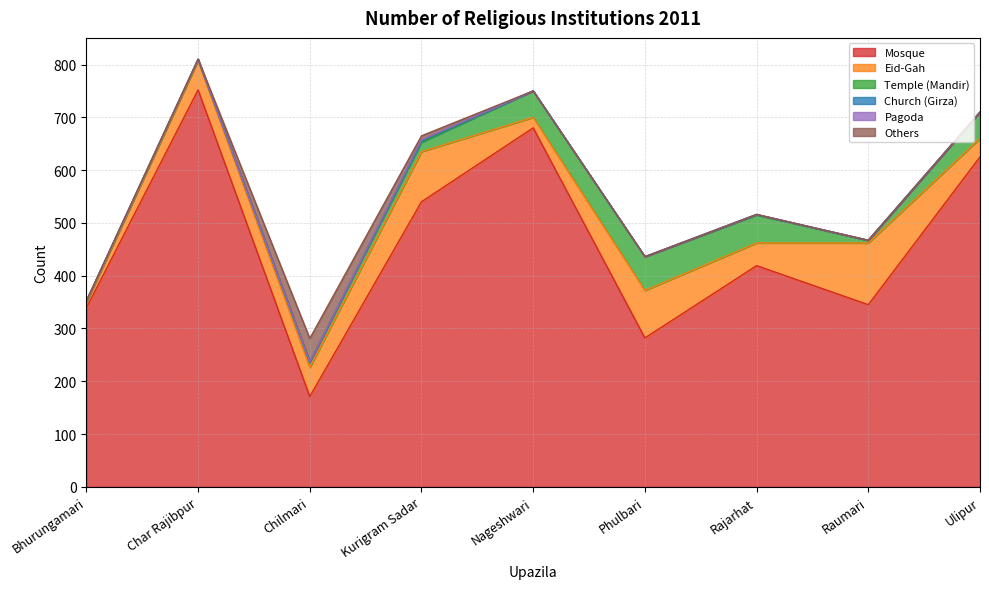

What position from the left is Char Rajibpur?

2